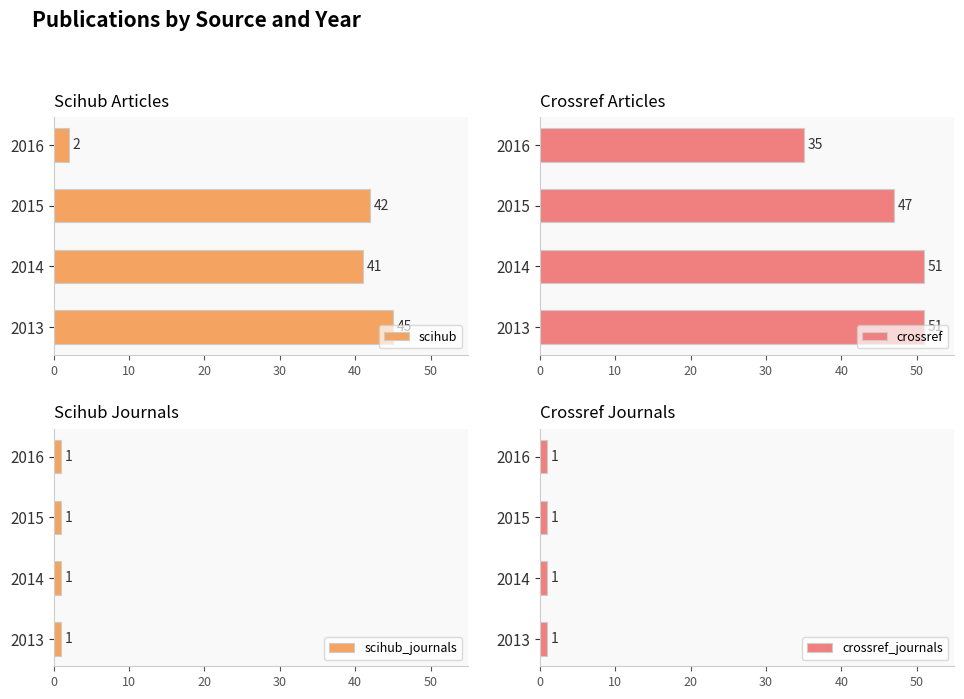

What is the value of the scihub bar at the 3rd from the left?

42.0